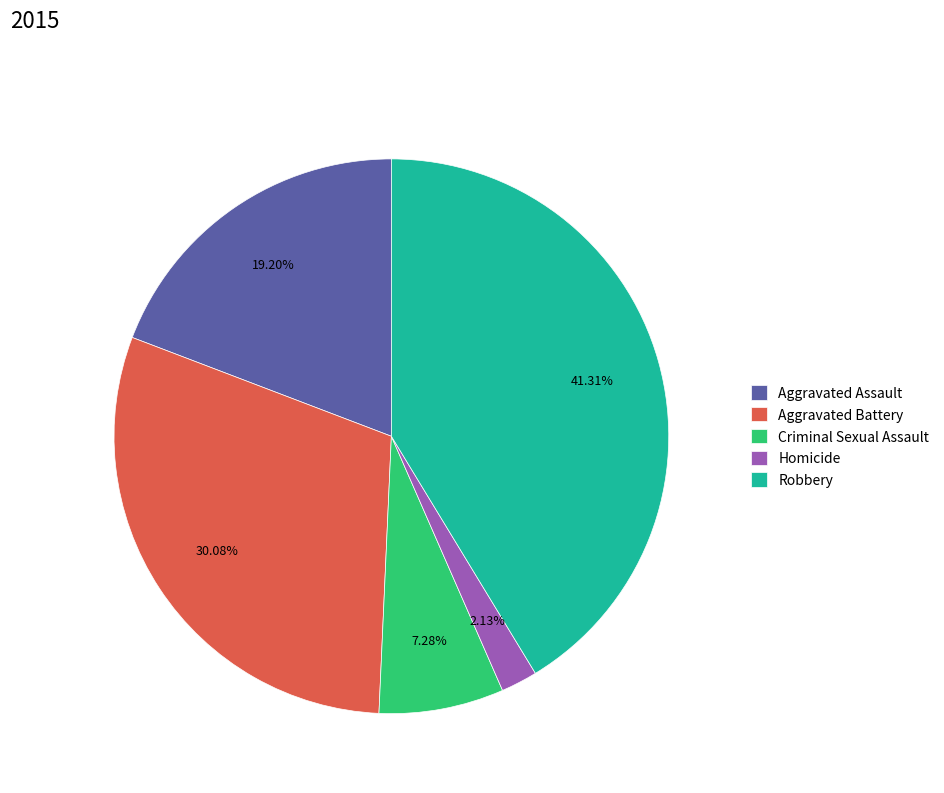

To the nearest percent, what percentage of the pie is Aggravated Assault?

19%